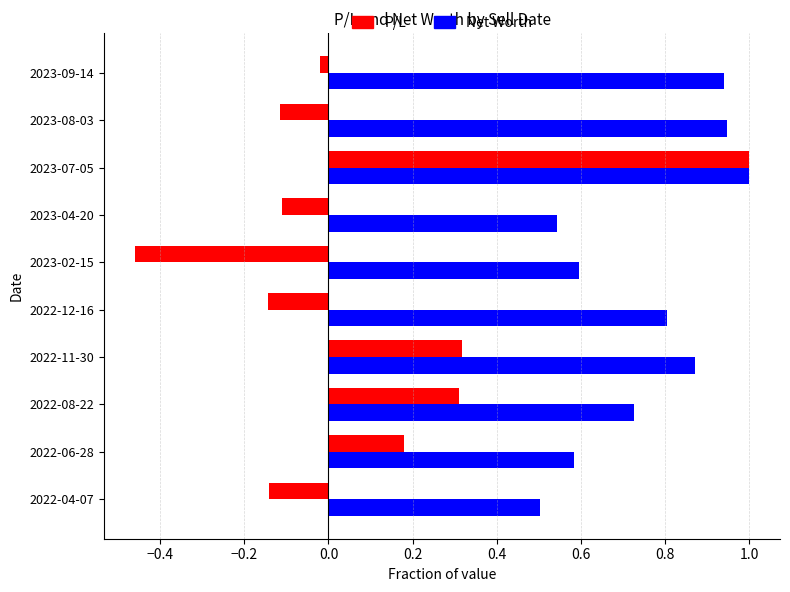

At which label is P/L closest to 0?

2023-09-14